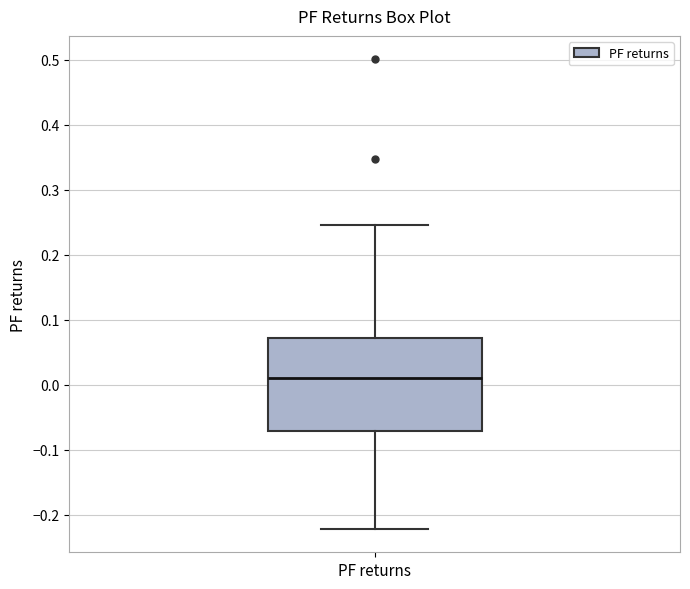

Read this box plot against the y-axis: the position of the median line, the range covered by the box, and the ends of both whiskers. The values are not printed on the chart, so give them approximately, as read against the axis.

median 0.01, box -0.07 to 0.07, whiskers -0.22 to 0.24